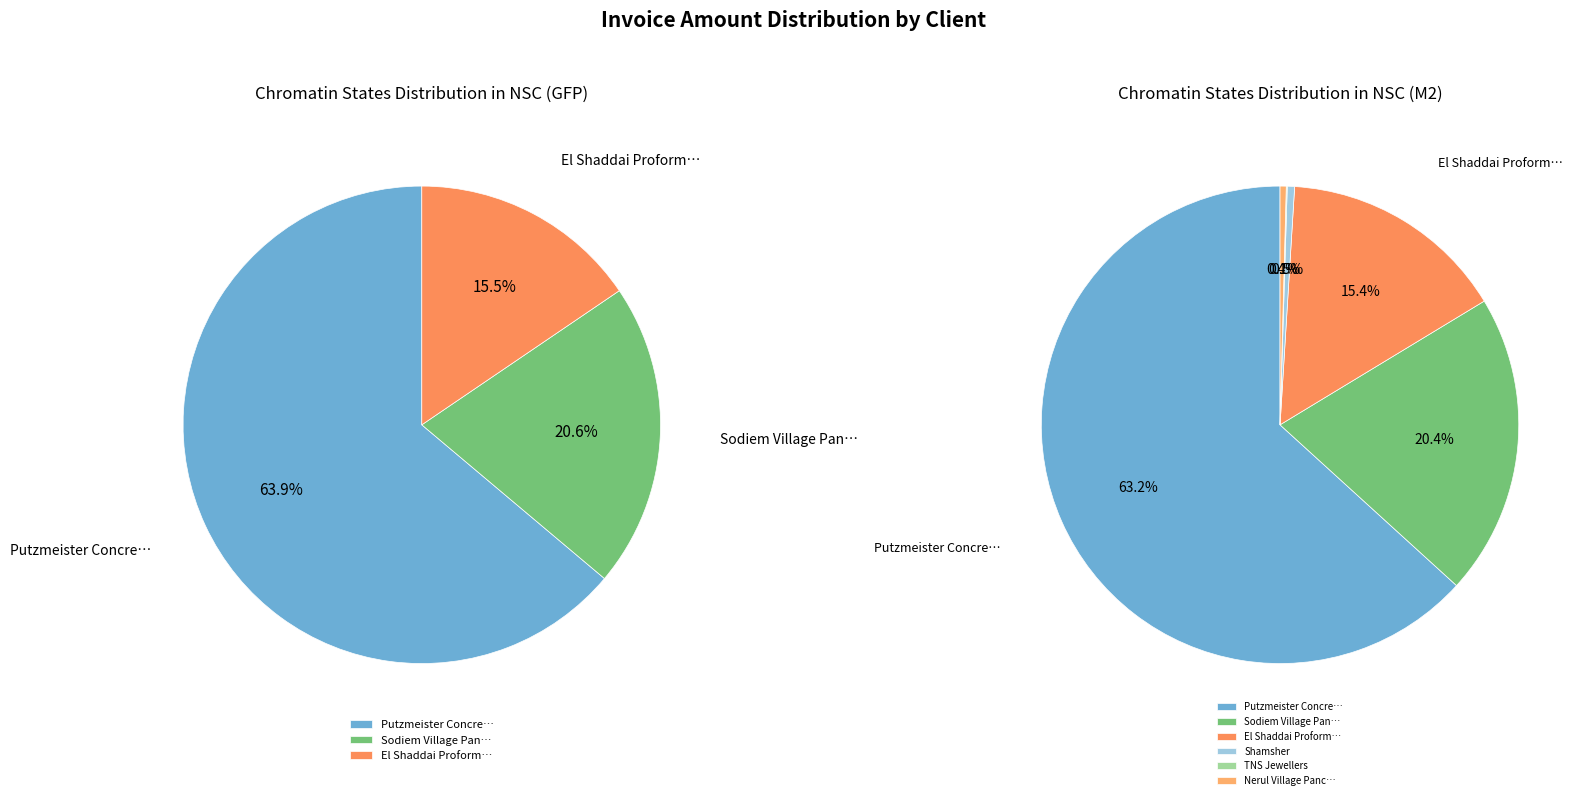

Which category has the biggest portion of the pie?

Putzmeister Concrete Machines Pvt Ltd